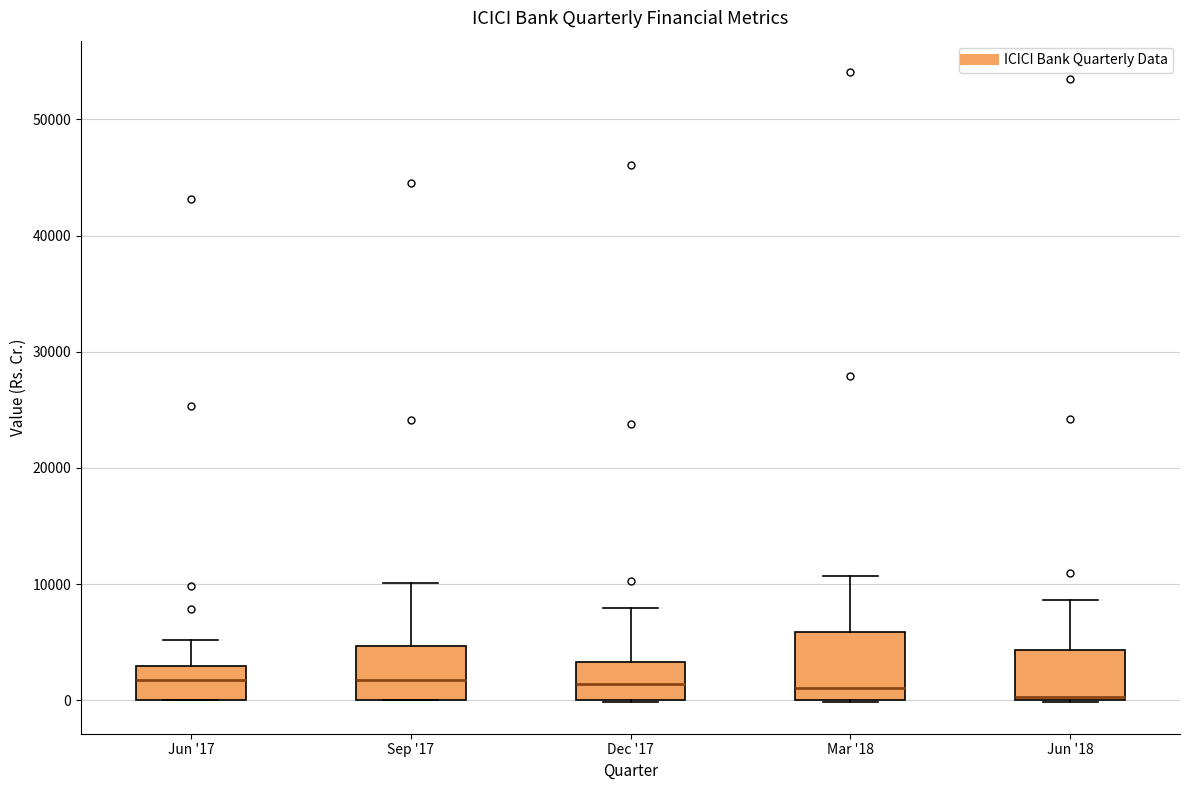

Where is the upper edge of the box for Jun '17 on the y-axis? The values are not printed on the chart, so give them approximately, as read against the axis.

3000